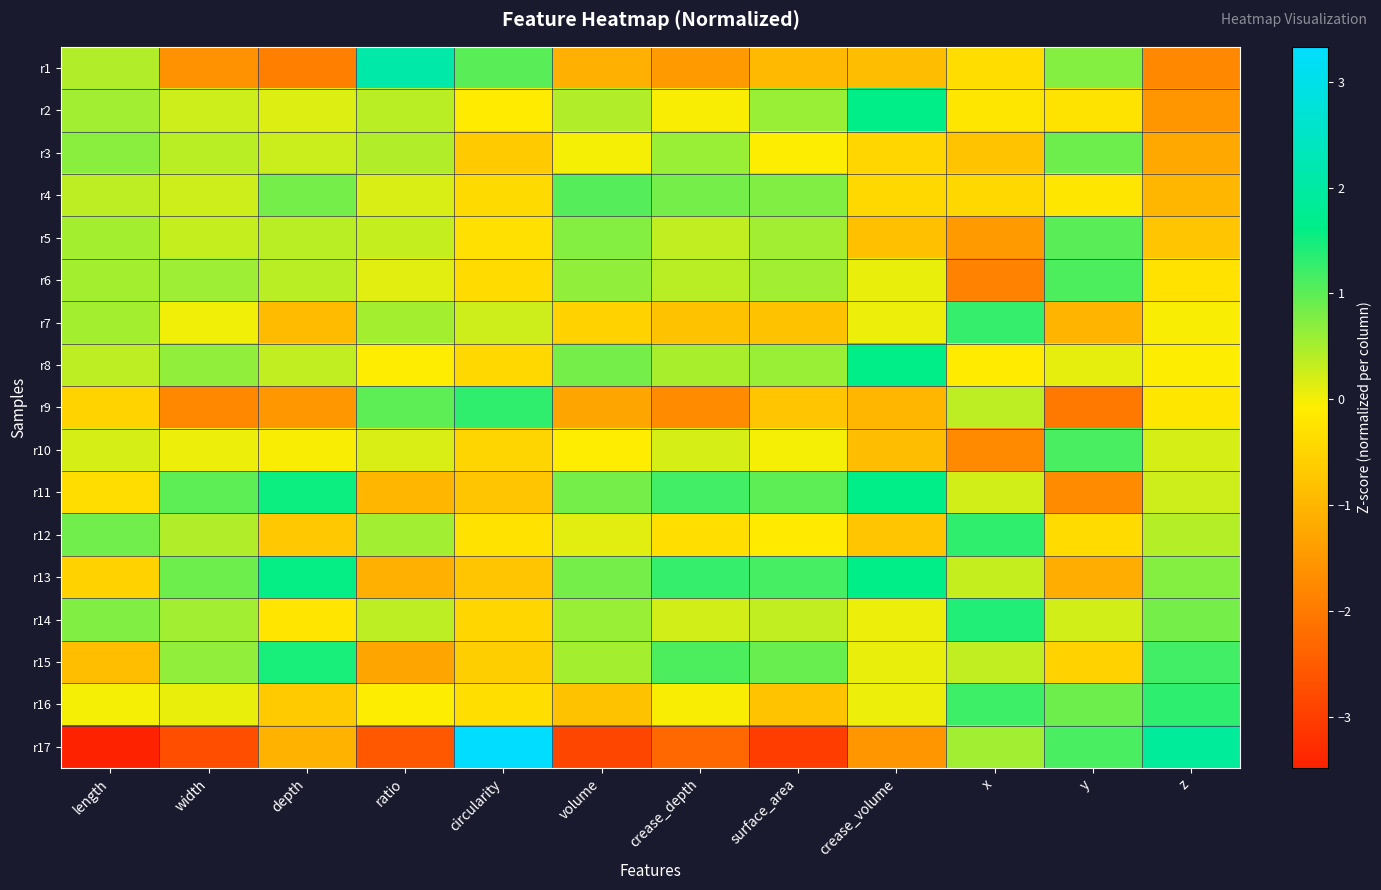

Which series has the widest spread of values?

r17